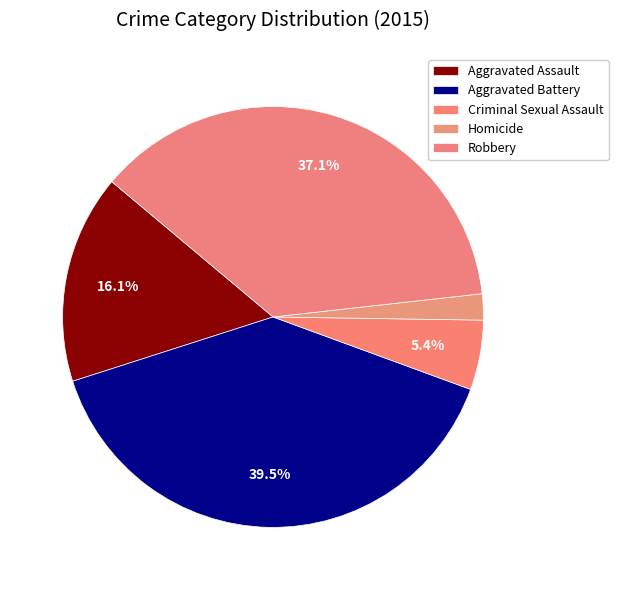

Between Criminal Sexual Assault and Homicide, which is larger?

Criminal Sexual Assault